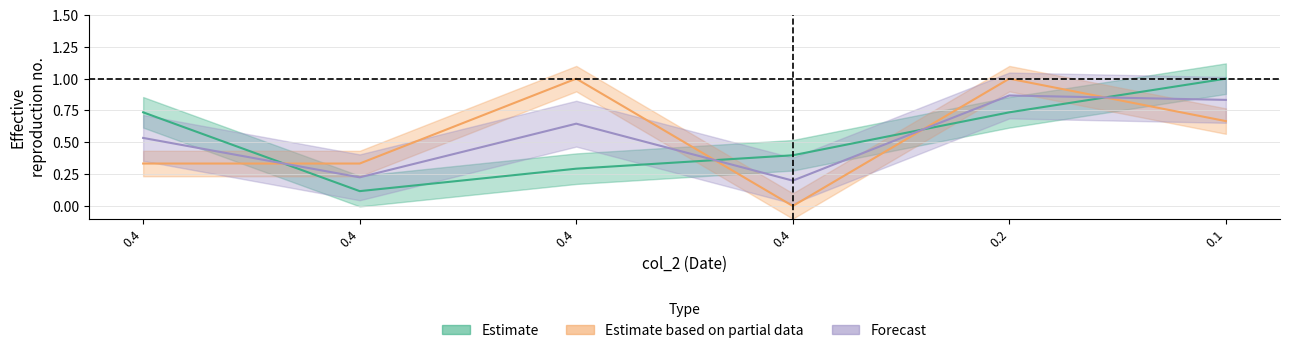

Does the chart display data point markers on the line(s)?

No